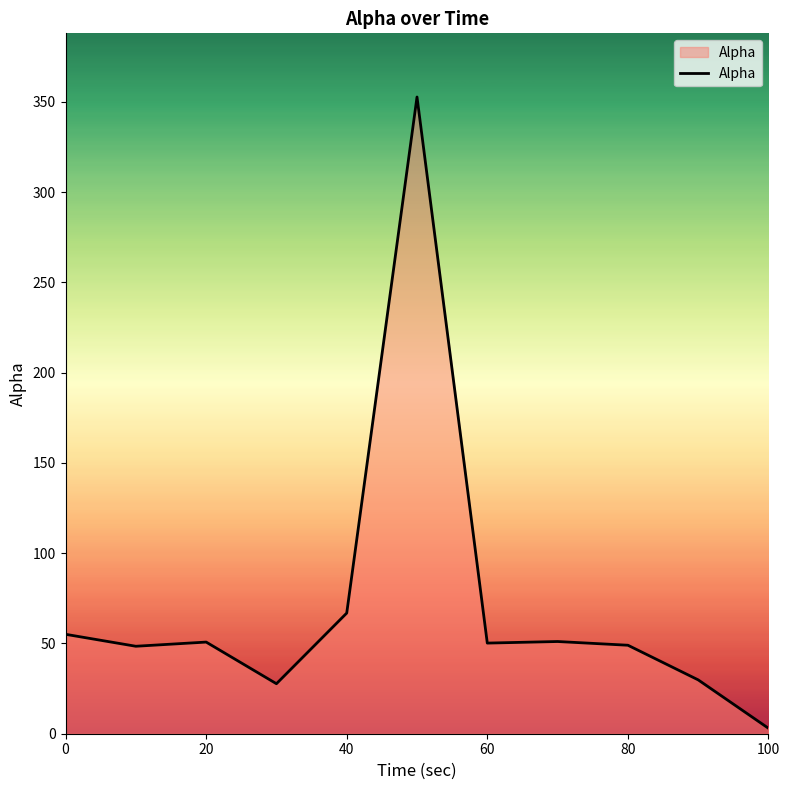

What is the maximum value shown in the chart?

352.6